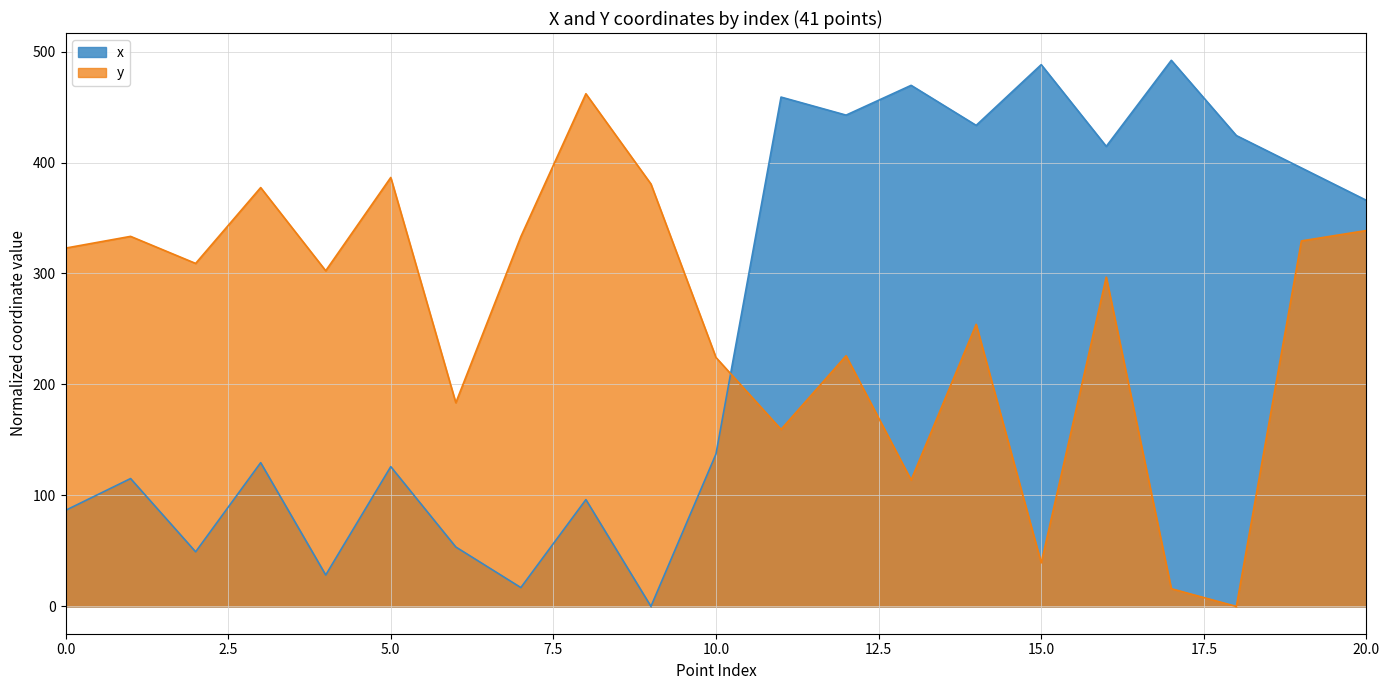

How many lines are shown in the chart?

2